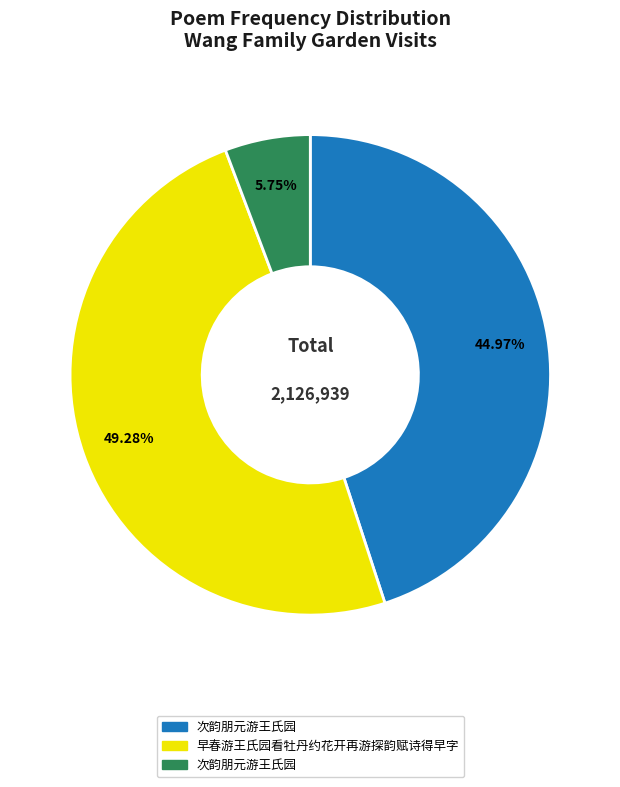

Is there any slice that represents more than half of the pie?

No